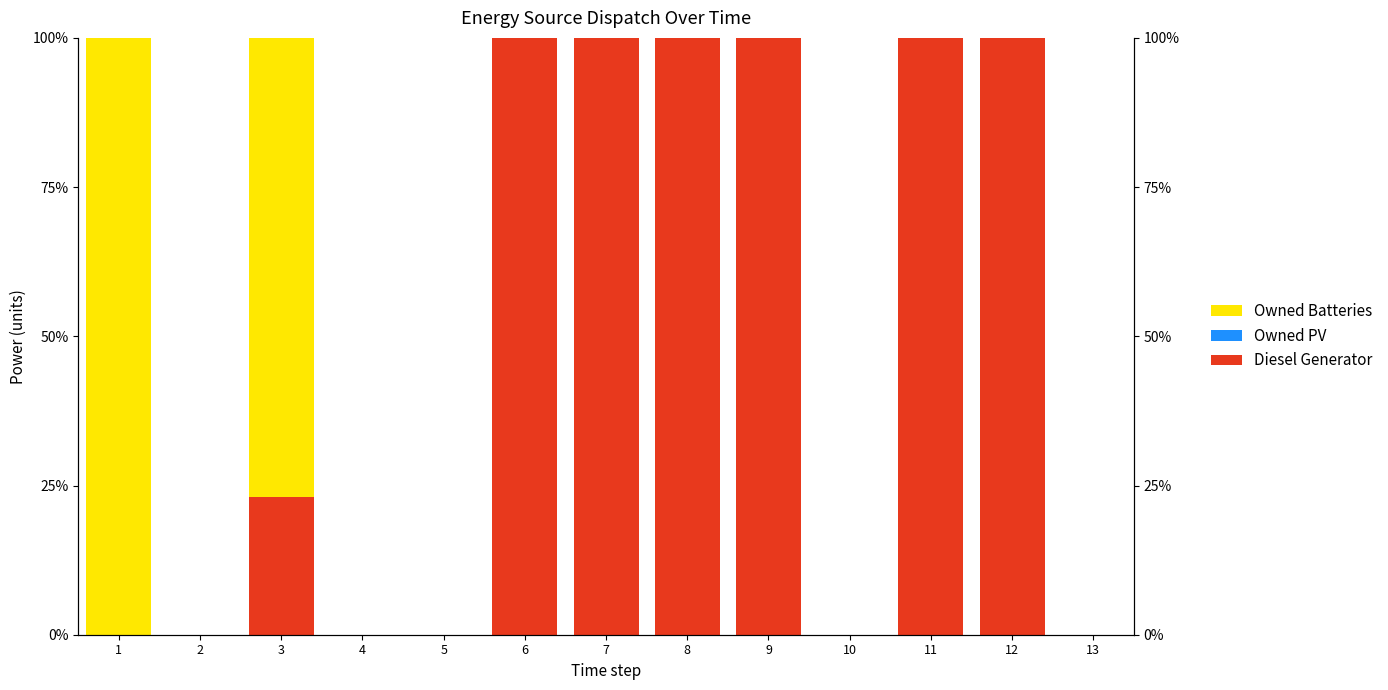

Reading right to left, transcribe all the data shown in this chart.

Diesel Generator: 13=0.0	12=100.0	11=100.0	10=0.0	9=100.0	8=100.0	7=100.0	6=100.0	5=0.0	4=0.0	3=23.2	2=0.0	1=0.0
Owned PV: 13=0.0	12=0.0	11=0.0	10=0.0	9=0.0	8=0.0	7=0.0	6=0.0	5=0.0	4=0.0	3=0.0	2=0.0	1=0.0
Owned Batteries: 13=0.0	12=0.0	11=0.0	10=0.0	9=0.0	8=0.0	7=0.0	6=0.0	5=0.0	4=0.0	3=76.8	2=0.0	1=100.0